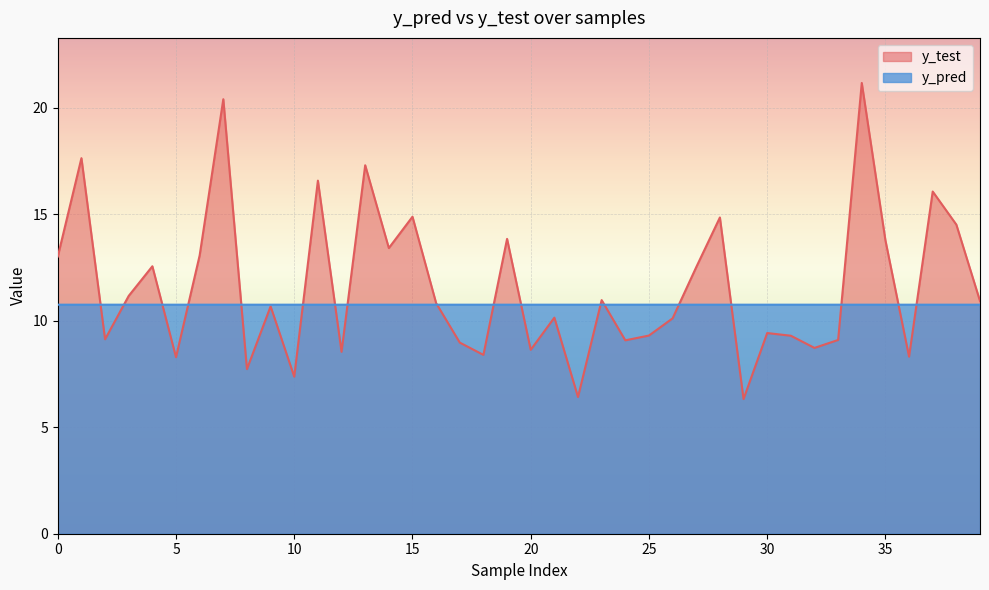

Which category has the highest value in the y_test series?

34